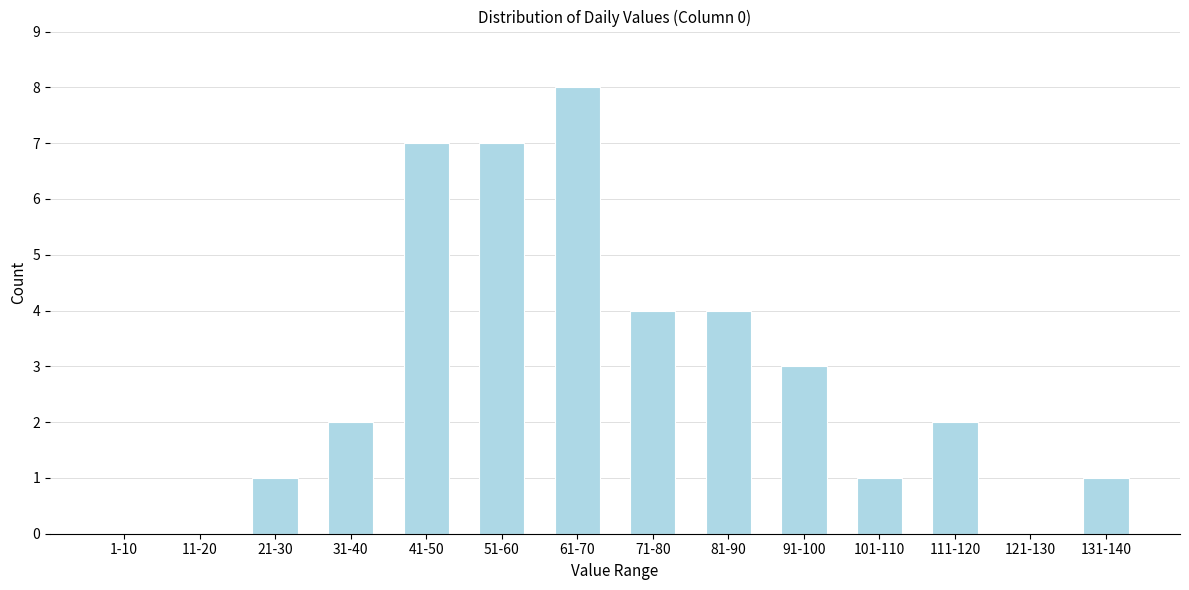

Reading right to left, transcribe all the data shown in this chart.

131-140=1	121-130=0	111-120=2	101-110=1	91-100=3	81-90=4	71-80=4	61-70=8	51-60=7	41-50=7	31-40=2	21-30=1	11-20=0	1-10=0